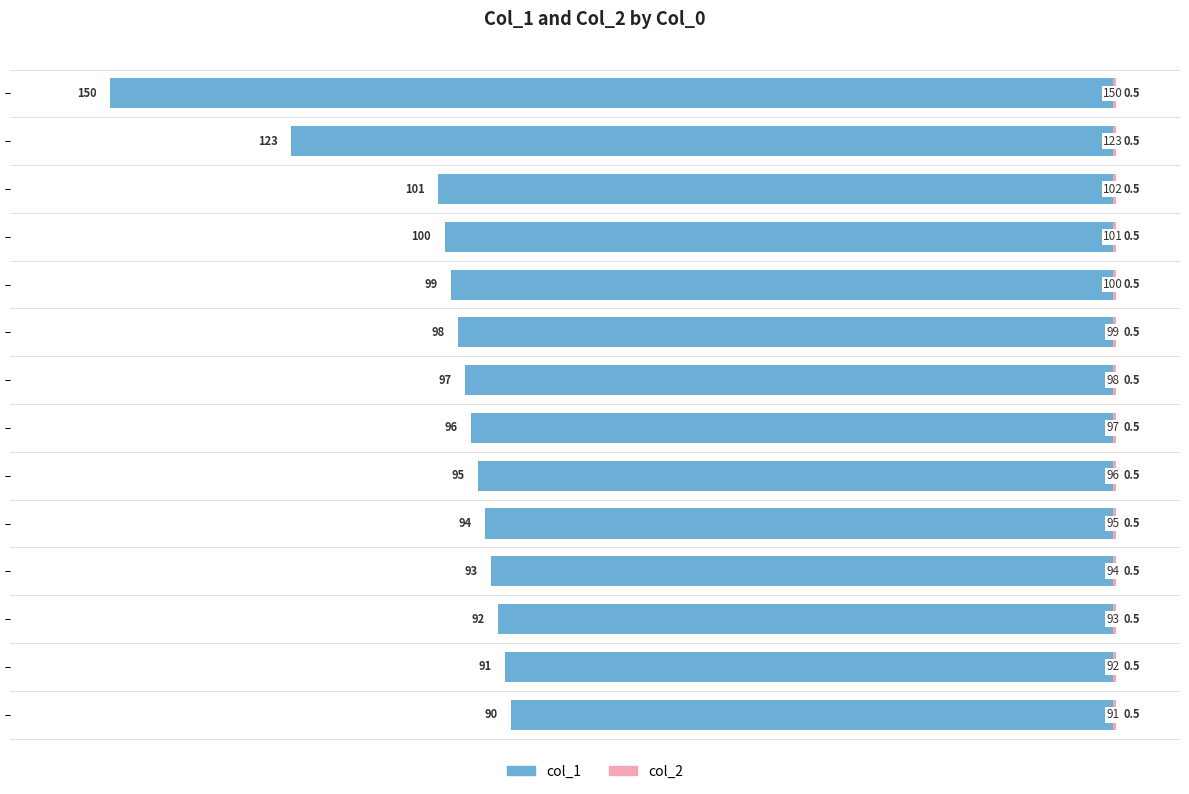

Between −120 and −100, which is larger?

−120